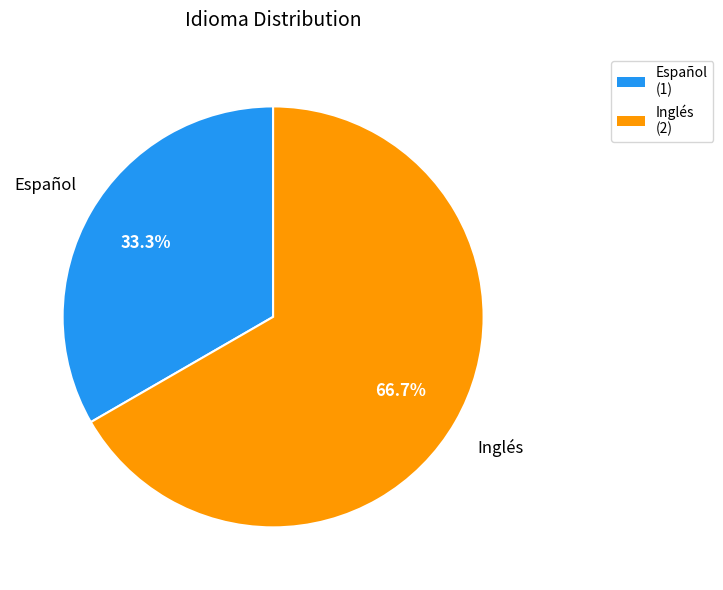

To the nearest percent, what percentage of the pie is Español?

33%